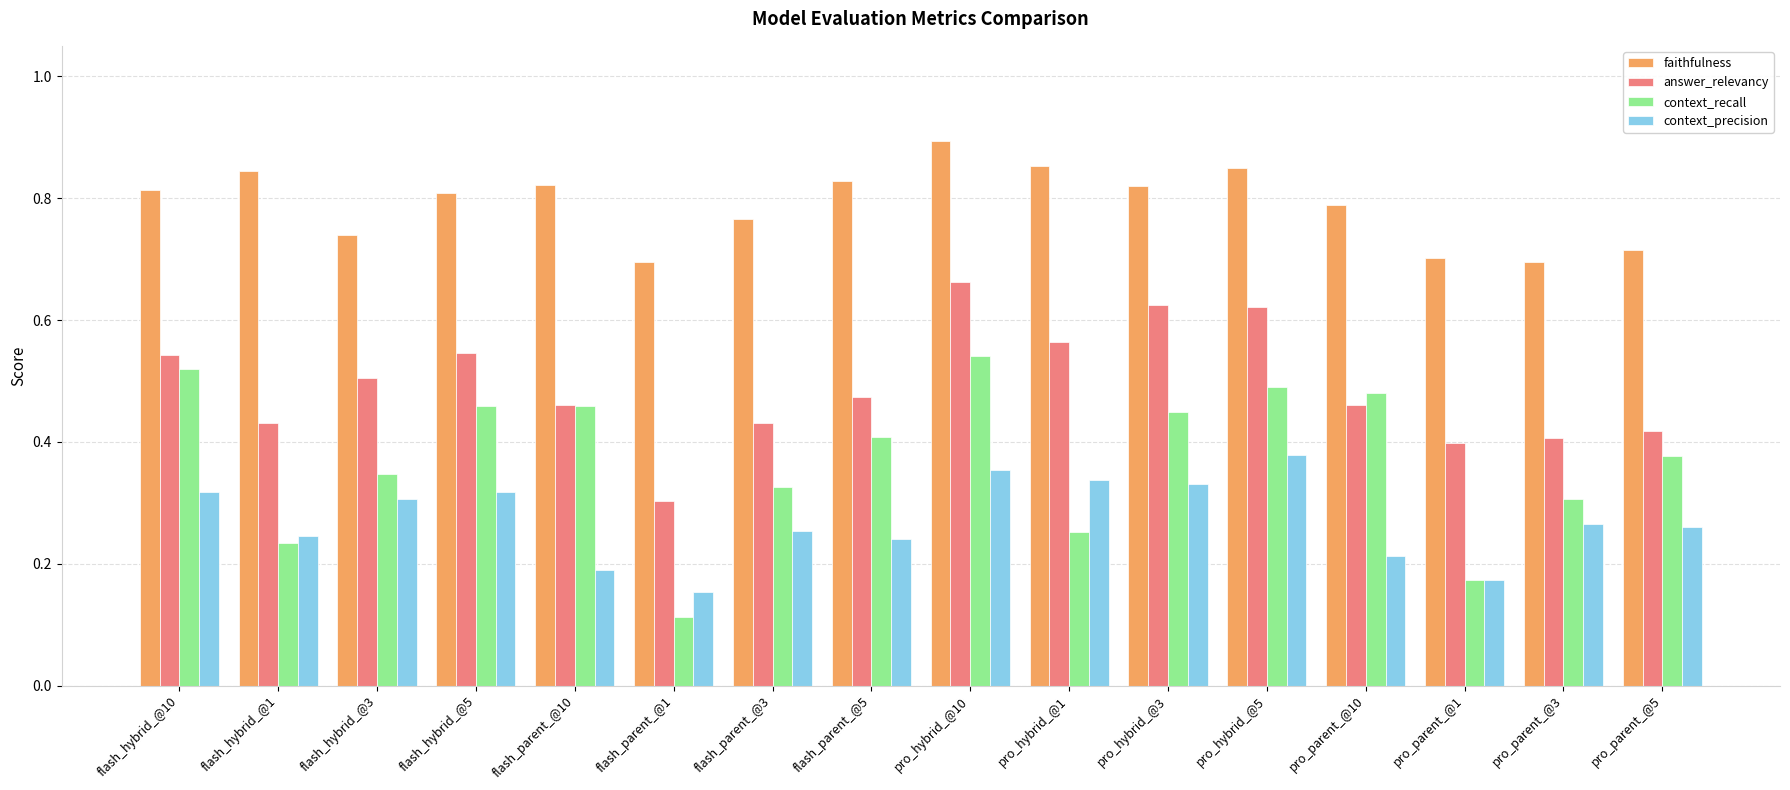

Which series has the largest total across all categories?

faithfulness